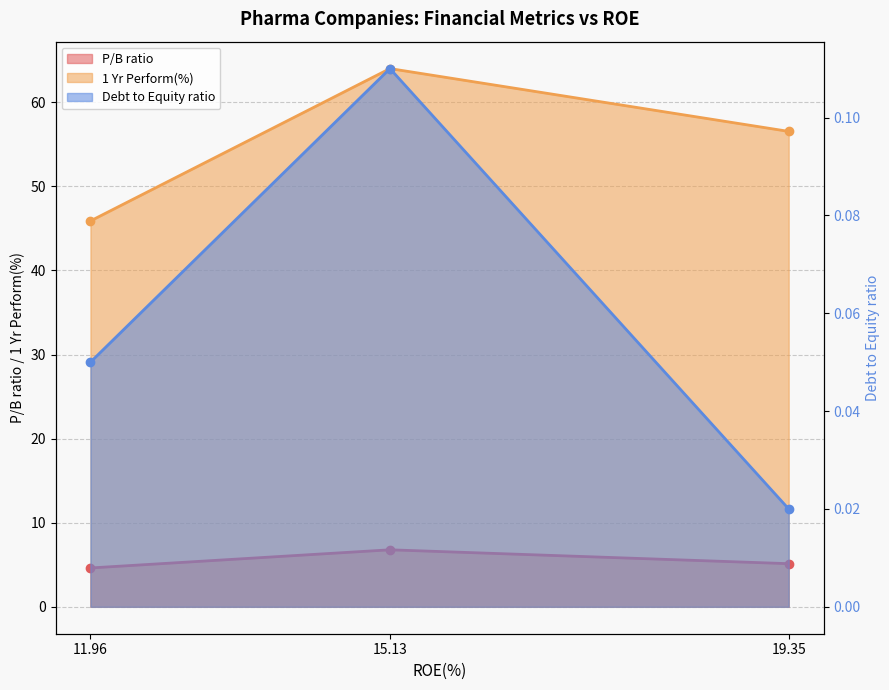

Between 11.96 and 15.13, which is larger?

15.13